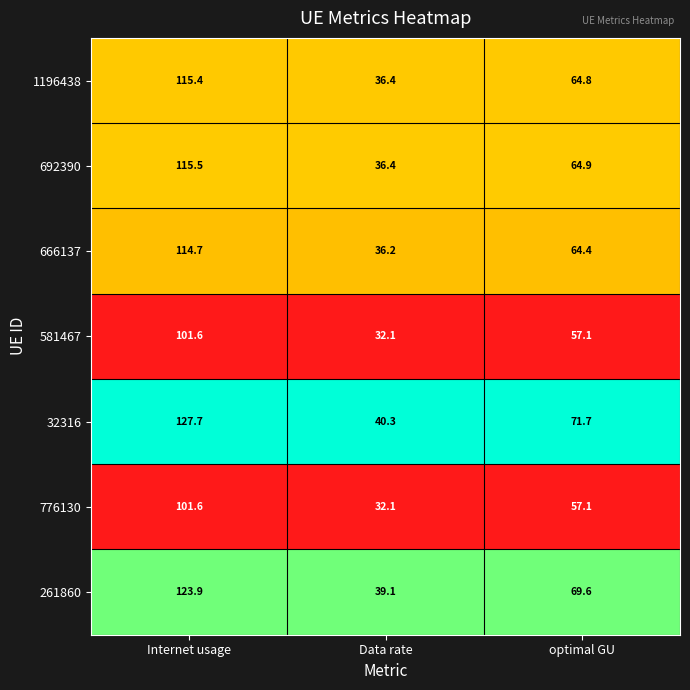

Rank the categories by 666137 value from lowest to highest.

Data rate, optimal GU, Internet usage